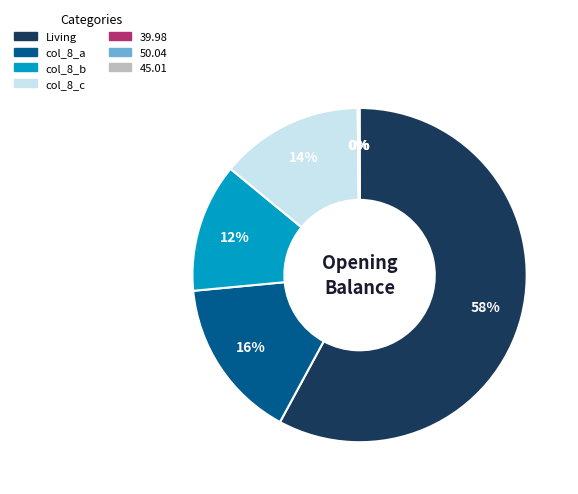

Is there any slice that represents more than half of the pie?

Yes